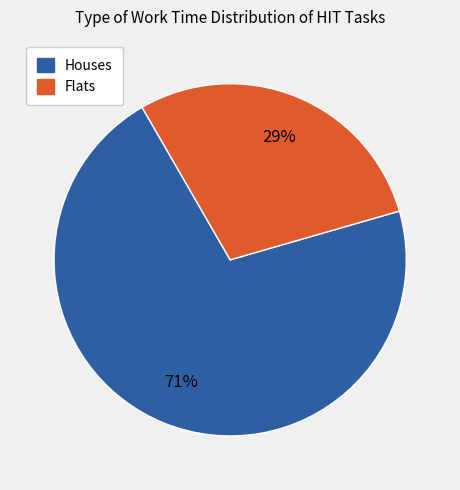

To the nearest percent, what is the average slice percentage?

50%